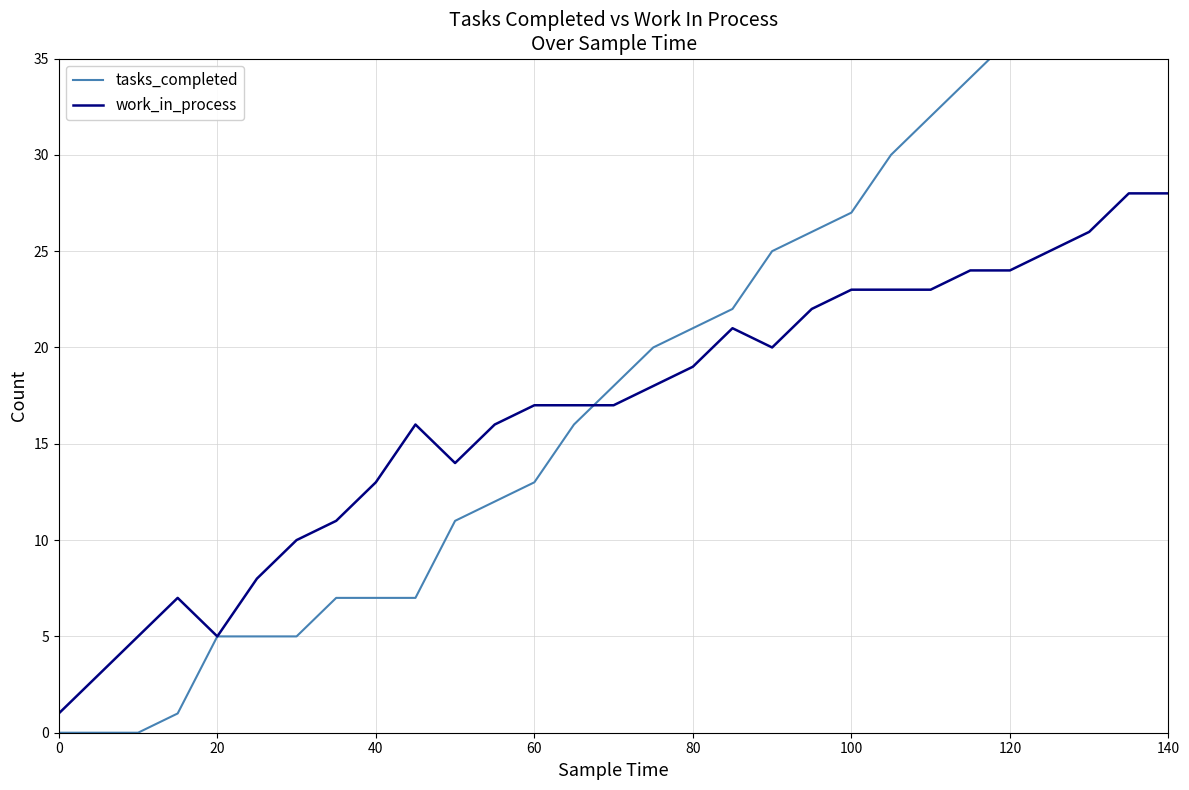

What is the highest value of the work_in_process series?

28